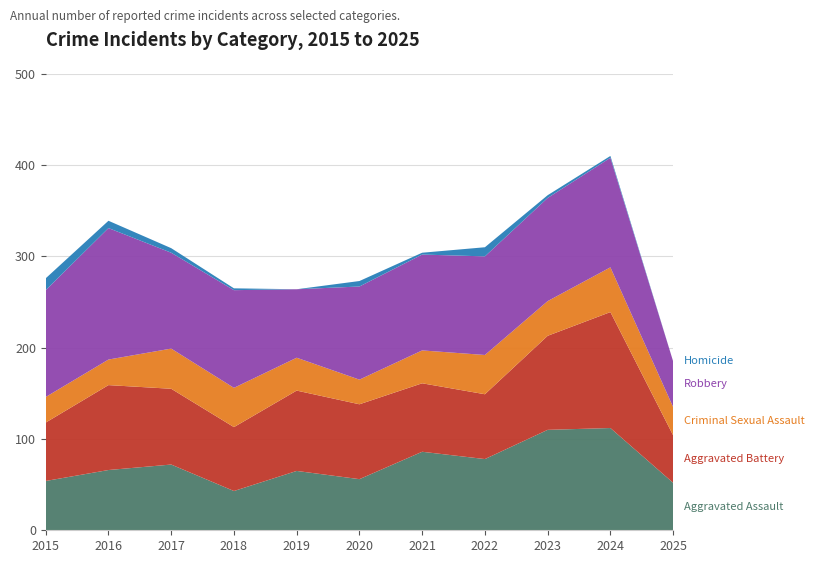

Reading left to right, transcribe all the data shown in this chart.

Aggravated Assault: 2015=54	2016=66	2017=72	2018=43	2019=65	2020=56	2021=86	2022=78	2023=110	2024=112	2025=52
Aggravated Battery: 2015=64	2016=93	2017=83	2018=70	2019=88	2020=82	2021=75	2022=71	2023=103	2024=127	2025=52
Criminal Sexual Assault: 2015=28	2016=28	2017=44	2018=43	2019=36	2020=27	2021=36	2022=43	2023=38	2024=49	2025=31
Robbery: 2015=117	2016=144	2017=105	2018=107	2019=75	2020=102	2021=105	2022=108	2023=113	2024=120	2025=50
Homicide: 2015=13	2016=8	2017=5	2018=2	2019=0	2020=6	2021=2	2022=10	2023=3	2024=2	2025=0